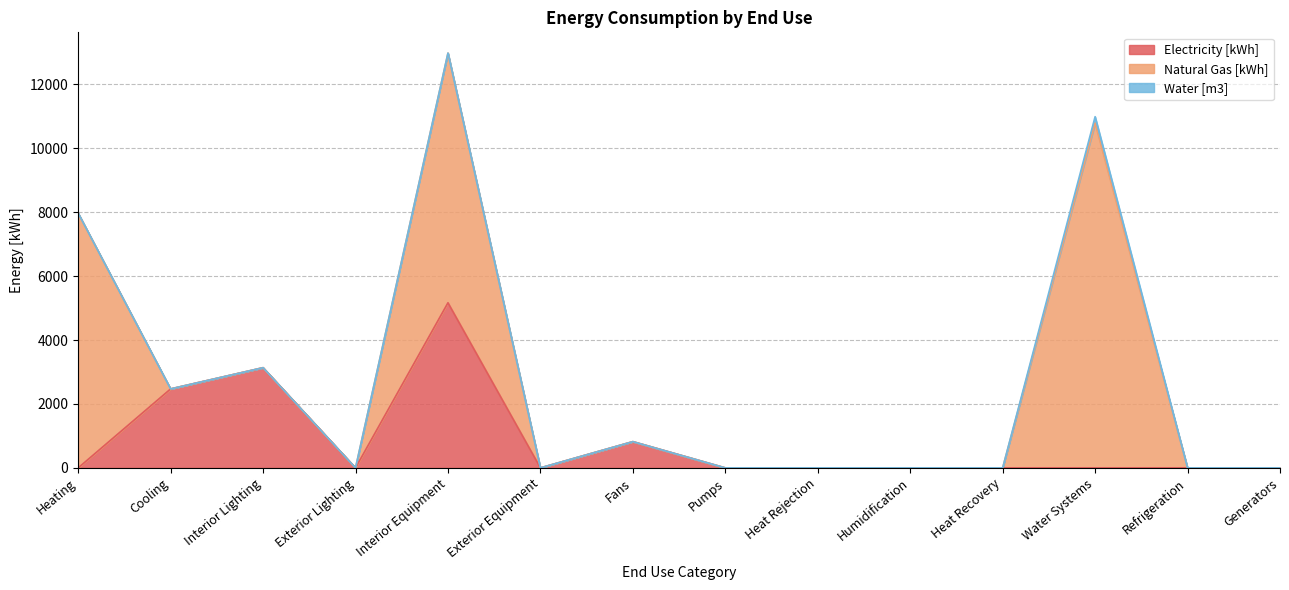

What is the label of the 8th point from the left?

Pumps